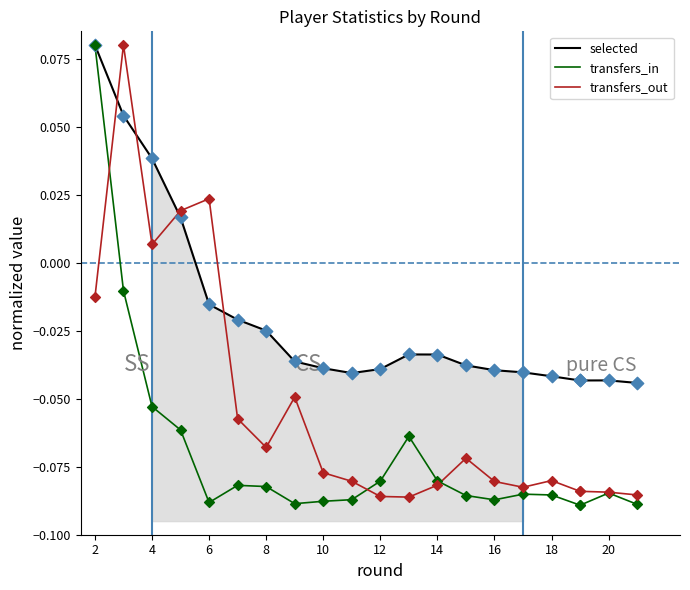

Which series has the largest Y range (max minus min)?

transfers_in